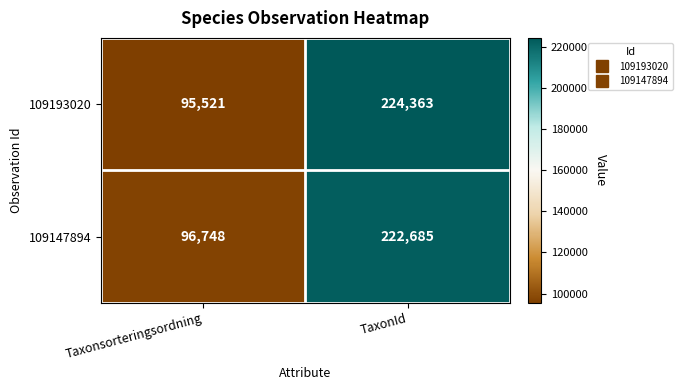

Rank the series by their maximum value, from lowest to highest.

109147894, 109193020